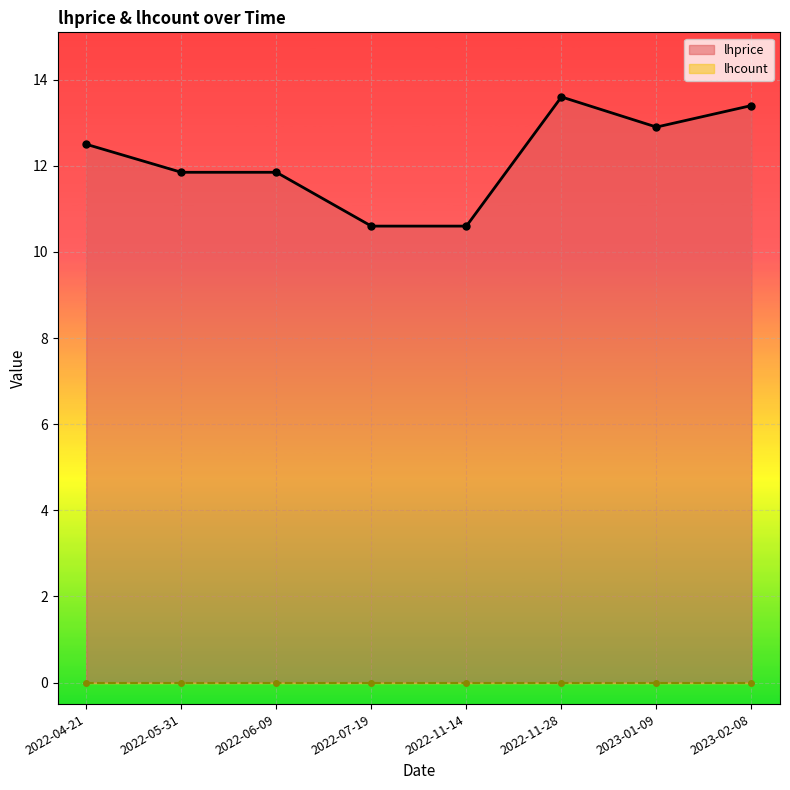

True or false: the data shows 11.8 at 2022-06-09.

True